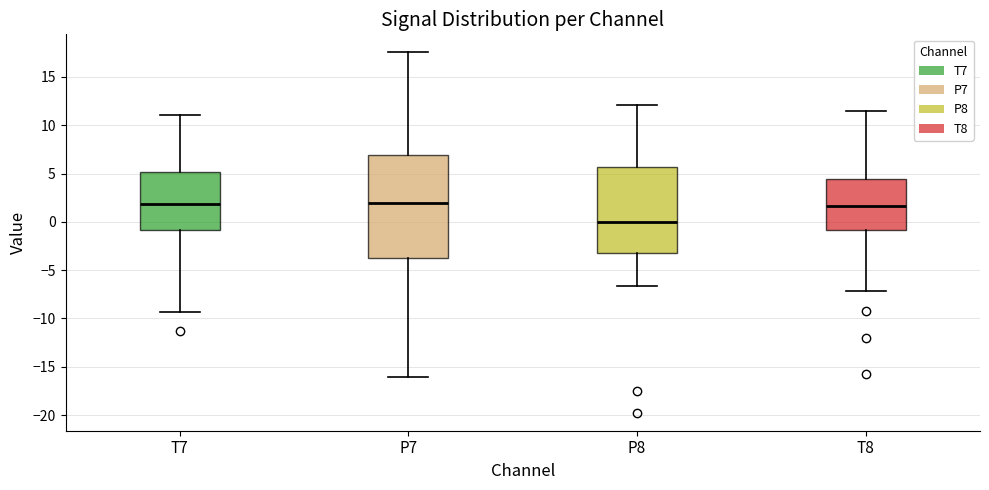

Reading left to right, transcribe this box plot: for each box, give where its median line is, the range the box spans, and where its two whiskers end, as read against the y-axis. The values are not printed on the chart, so give them approximately, as read against the axis.

T7: median 2.0, box -1.0 to 5.0, whiskers -9.5 to 11.0
P7: median 2.0, box -3.5 to 7.0, whiskers -16.0 to 17.5
P8: median 0.0, box -3.0 to 5.5, whiskers -6.5 to 12.0
T8: median 1.5, box -1.0 to 4.5, whiskers -7.0 to 11.5